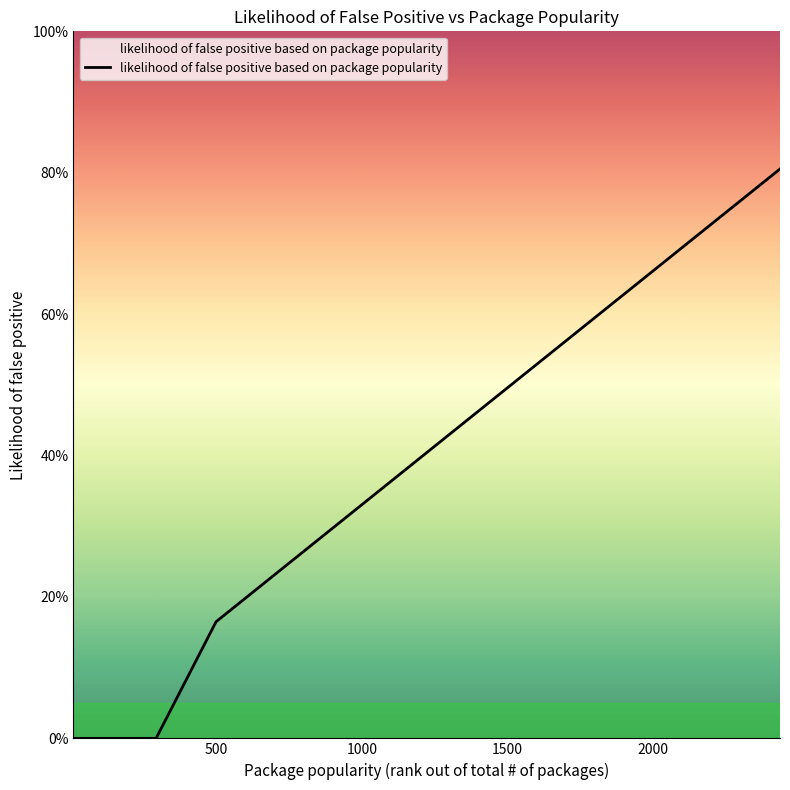

What is the difference between the maximum and minimum values?

0.8